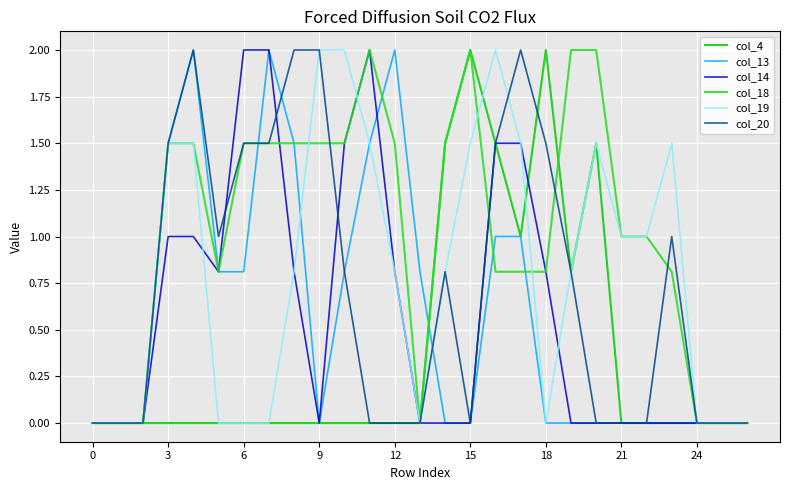

What is the difference between the maximum and minimum values in the col_4 series?

2.0